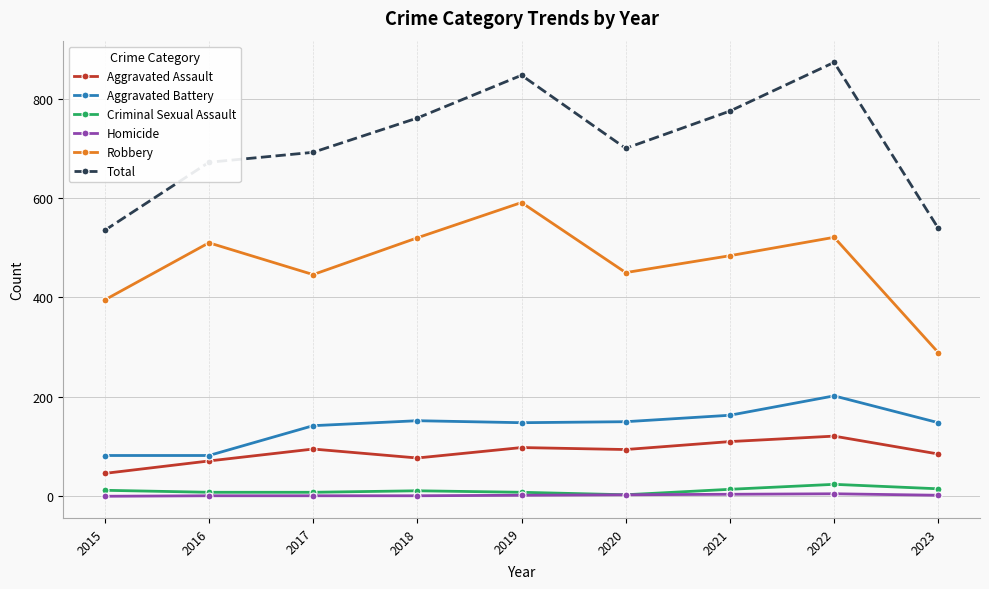

The Homicide series shows 4 at 2021. True or false?

True